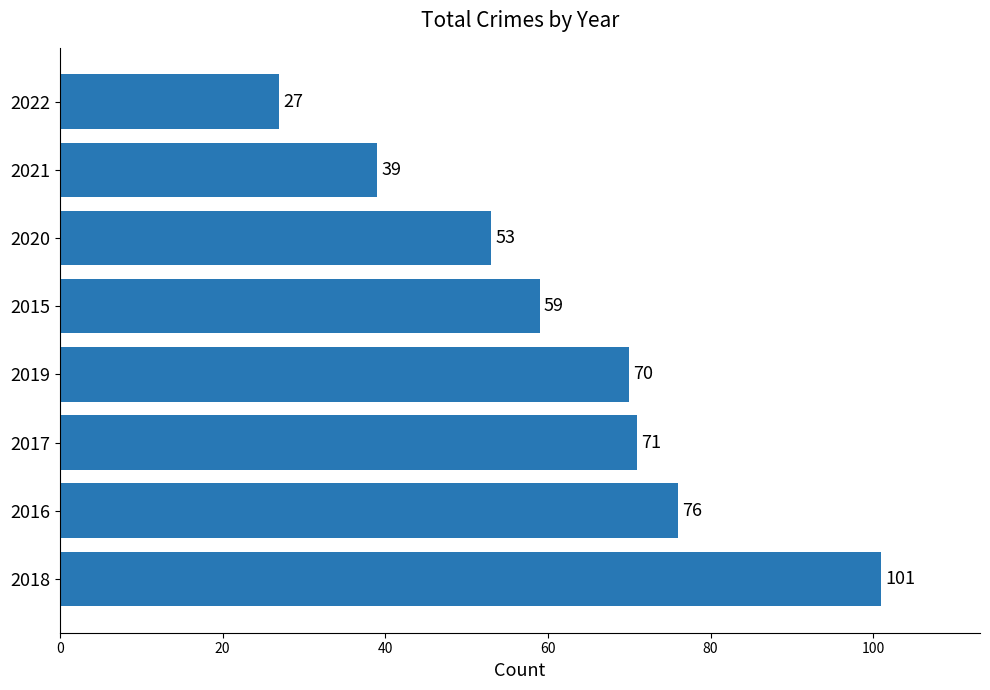

Is it true that the value at 2020 is 19?

False